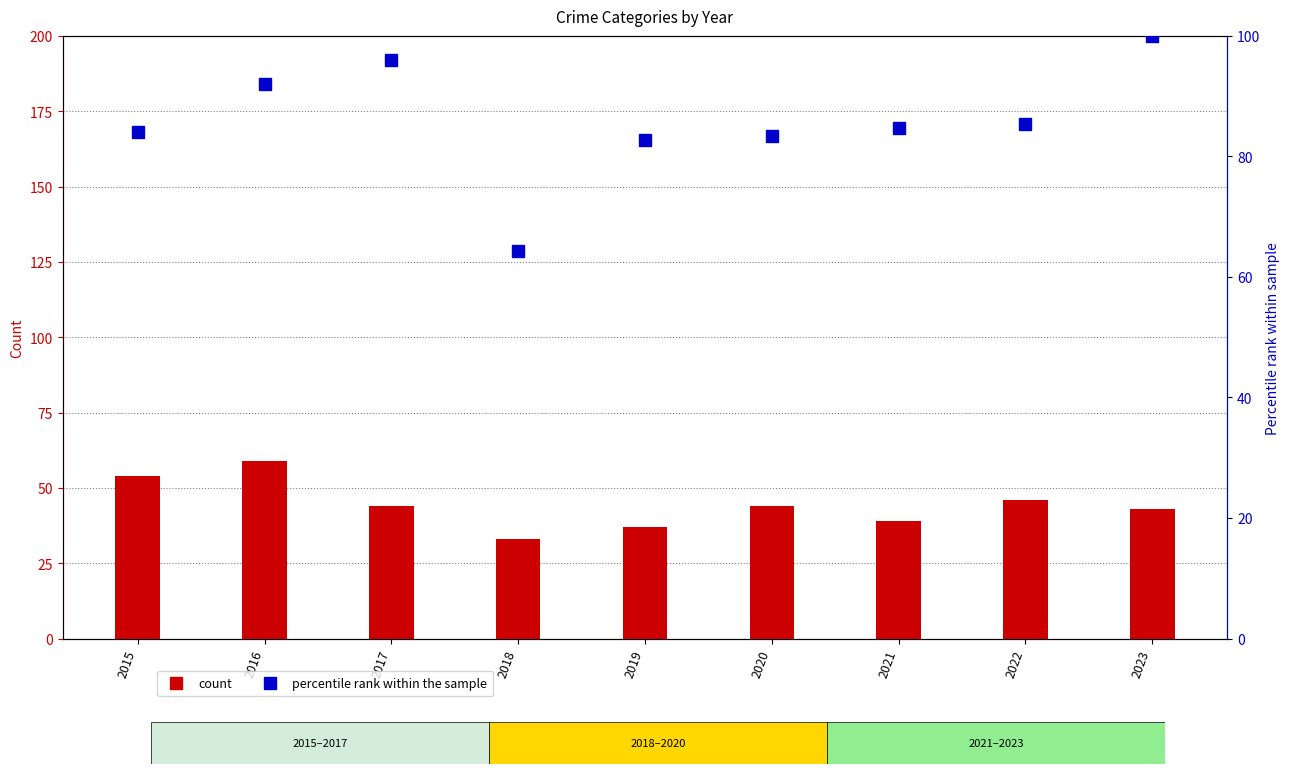

How many data points in Robbery (count) are above 44?

3